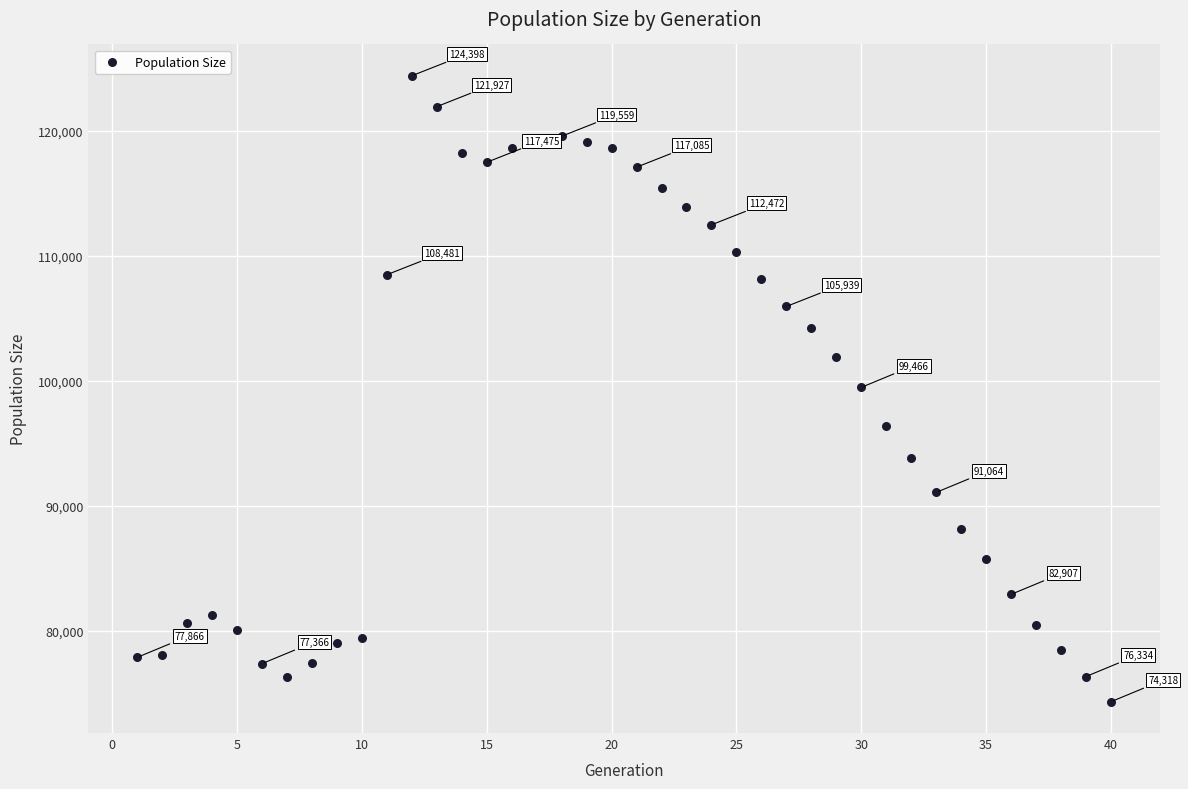

What is the range of X values (max minus min)?

39